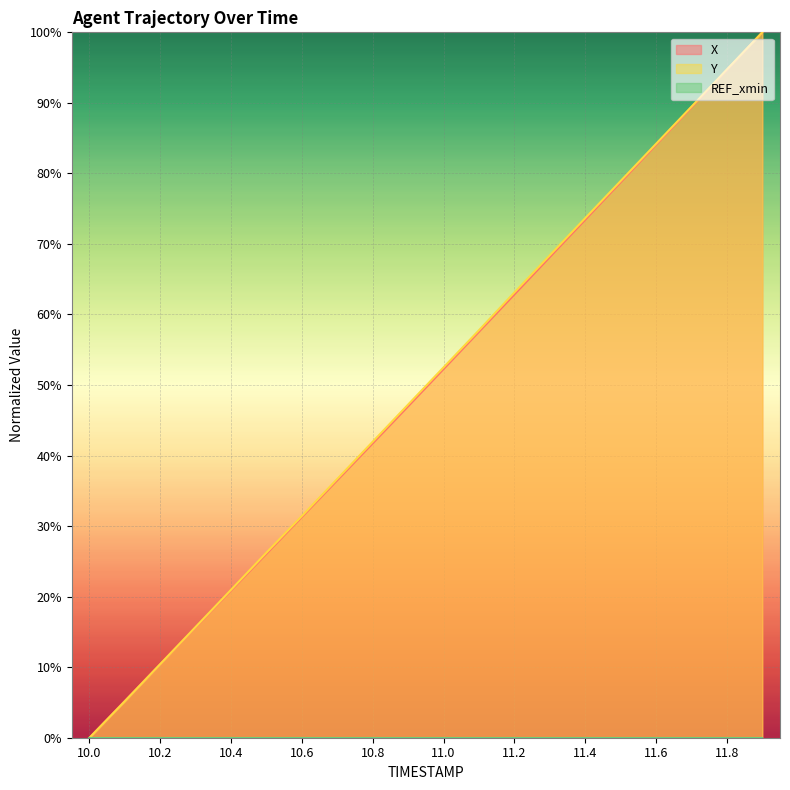

Which series has the largest total across all categories?

Y